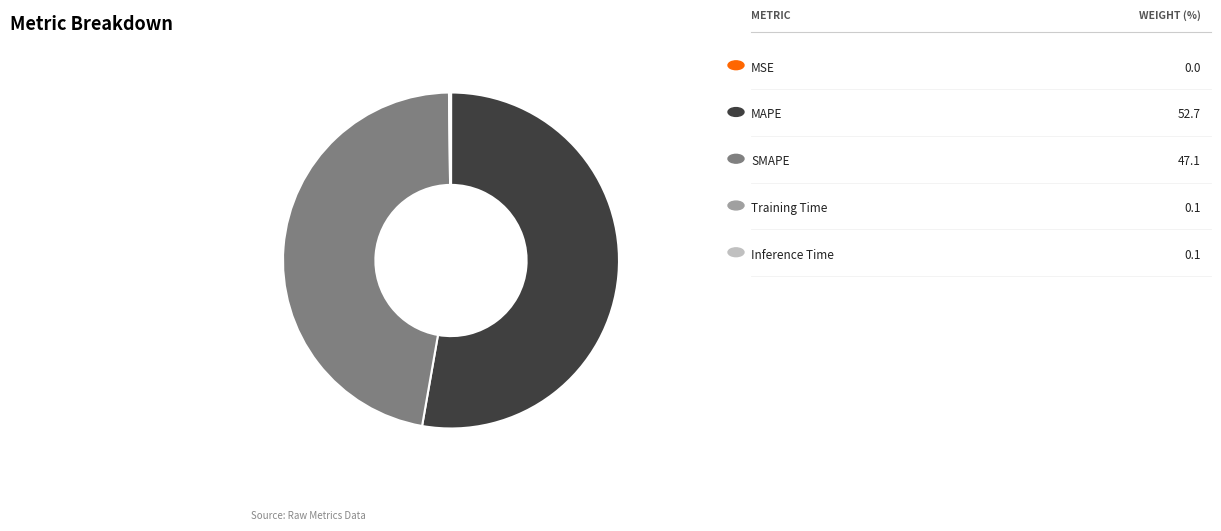

Is there any slice that represents more than half of the pie?

Yes